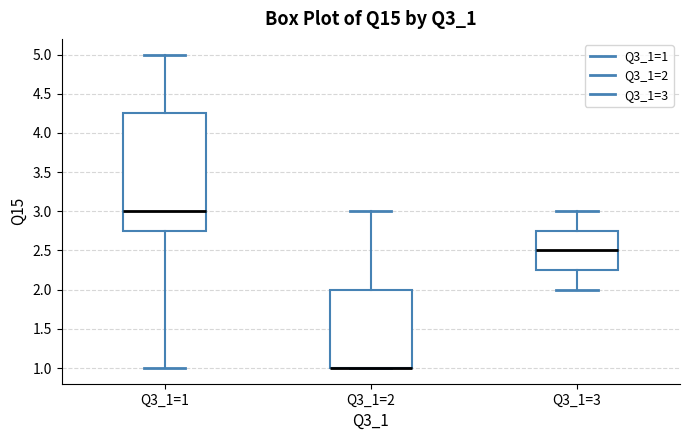

Reading left to right, read every box against the y-axis: the position of its median line, the range the box covers, and the ends of its whiskers. The values are not printed on the chart, so give them approximately, as read against the axis.

Q3_1=1: median 3.00, box 2.75 to 4.25, whiskers 1.00 to 5.00
Q3_1=2: median 1.00 (drawn on the box's lower edge), box 1.00 to 2.00, whiskers 1.00 to 3.00
Q3_1=3: median 2.50, box 2.25 to 2.75, whiskers 2.00 to 3.00